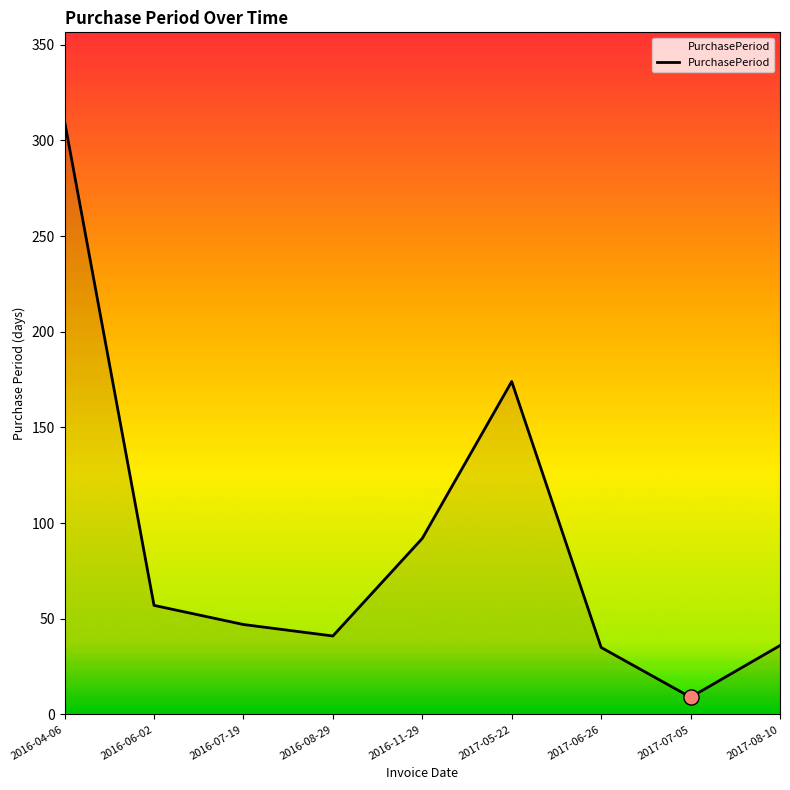

Approximately how many times larger is the value at 2017-05-22 compared to 2017-06-26?

5.0